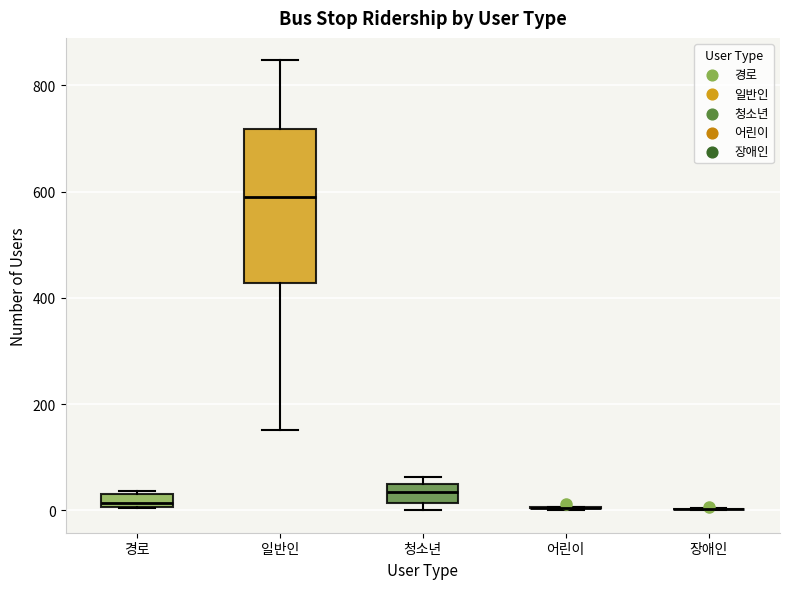

Comparing the boxes themselves (not the whiskers), which one is the tallest?

일반인